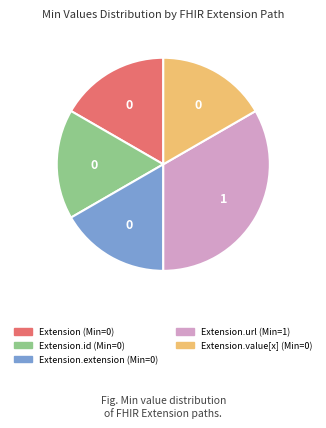

Does any single category account for the majority?

No